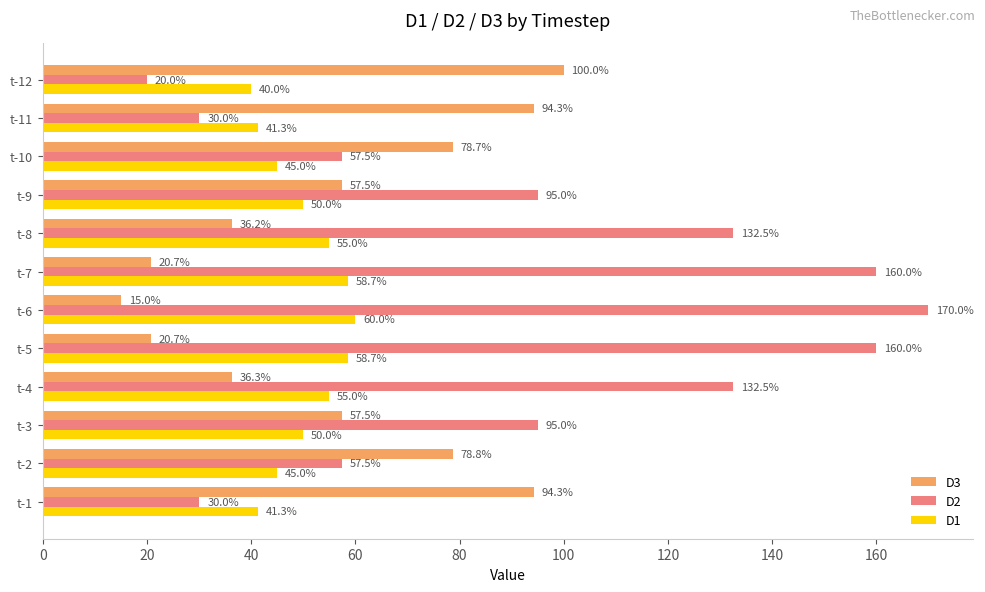

At how many categories does at least one series exceed 132?

5